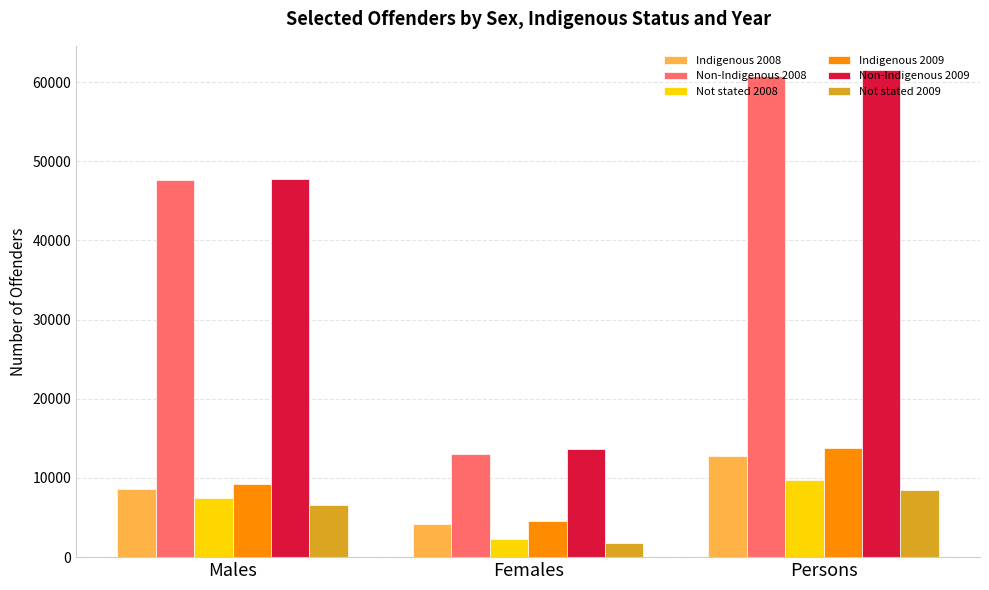

How many distinct data groups are displayed?

6